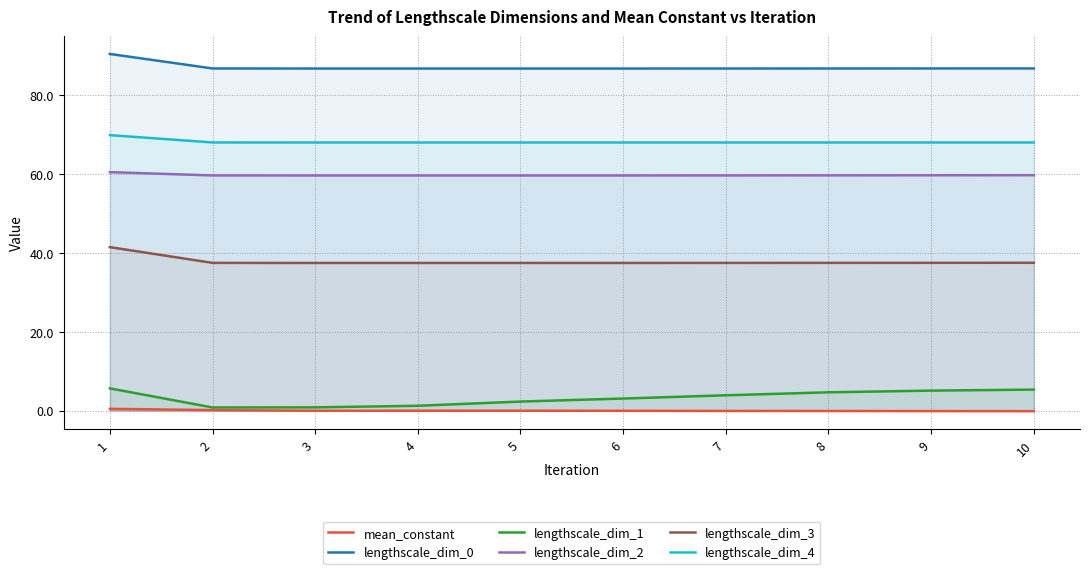

Reading right to left, list all the values displayed in this chart.

mean_constant: 10=-0.1	9=-0.1	8=-0.1	7=-0.1	6=-0.1	5=-0.0	4=-0.0	3=-0.0	2=0.1	1=0.4
lengthscale_dim_0: 10=86.7	9=86.7	8=86.7	7=86.7	6=86.7	5=86.7	4=86.7	3=86.7	2=86.7	1=90.4
lengthscale_dim_1: 10=5.3	9=5.1	8=4.6	7=3.9	6=3.1	5=2.3	4=1.2	3=0.8	2=0.8	1=5.6
lengthscale_dim_2: 10=59.7	9=59.7	8=59.6	7=59.6	6=59.6	5=59.6	4=59.6	3=59.6	2=59.6	1=60.5
lengthscale_dim_3: 10=37.5	9=37.5	8=37.5	7=37.4	6=37.4	5=37.4	4=37.4	3=37.4	2=37.5	1=41.4
lengthscale_dim_4: 10=68.0	9=68.0	8=68.0	7=68.0	6=68.0	5=68.0	4=68.0	3=68.0	2=68.0	1=69.8